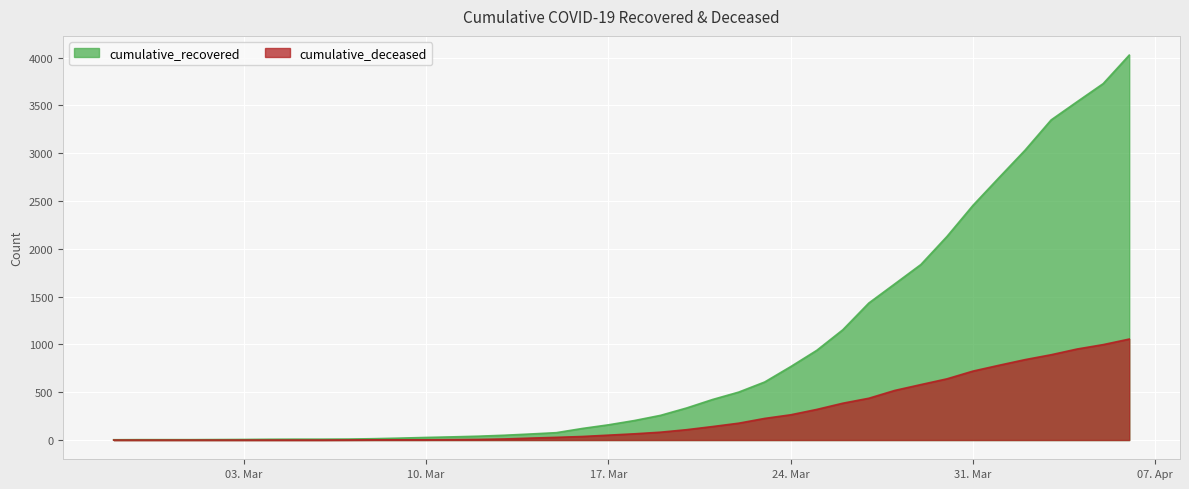

Reading left to right, extract all data points from this chart.

cumulative_recovered: 3	4	4	4	5	6	8	9	9	10	14	20	27	33	40	50	63	77	121	159	204	258	335	424	501	607	768	938	1153	1433	1634	1836	2129	2455	2745	3032	3348	3539	3728	4026
cumulative_deceased: 0	0	0	0	0	0	0	0	0	1	2	2	2	4	6	11	20	28	37	51	65	82	108	141	176	226	264	320	385	437	519	580	640	721	782	841	892	952	998	1056